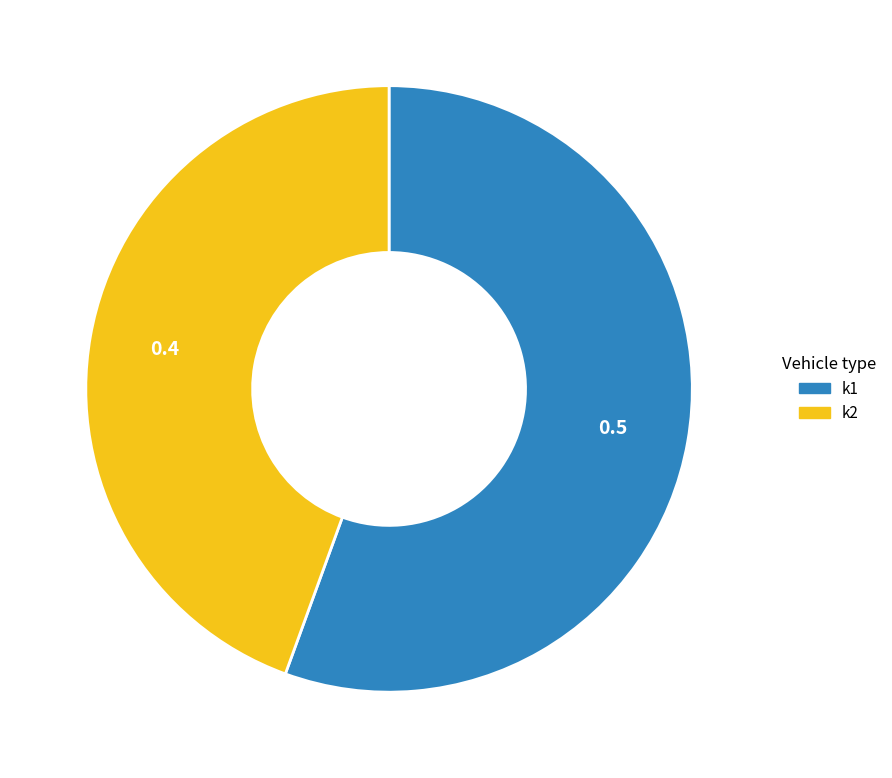

Which category has the biggest portion of the pie?

k1